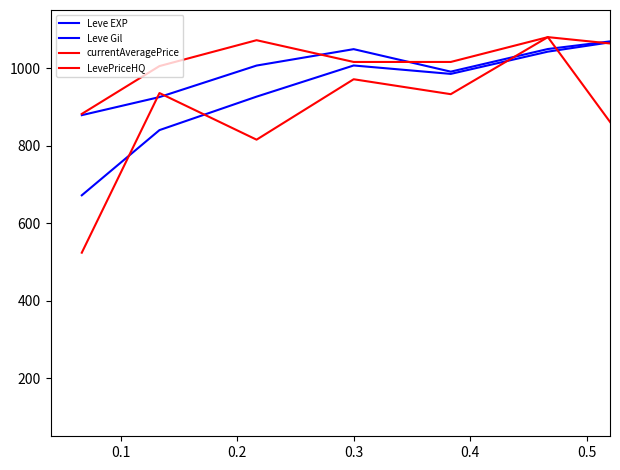

Is this an area chart (filled region under the line)?

No